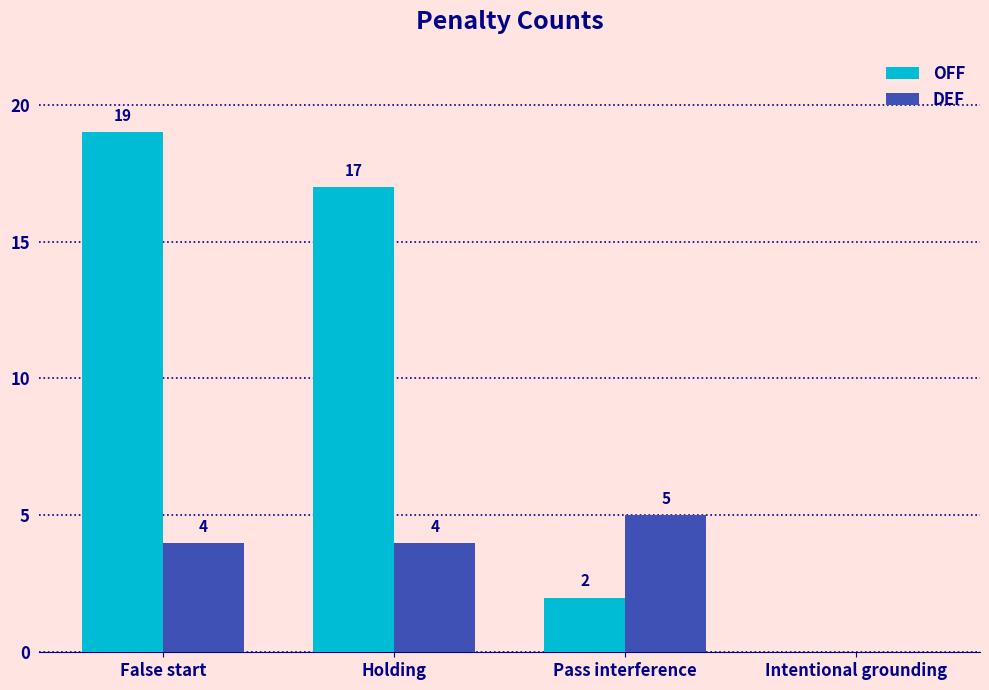

What is the difference between the OFF values at False start and Intentional grounding?

19